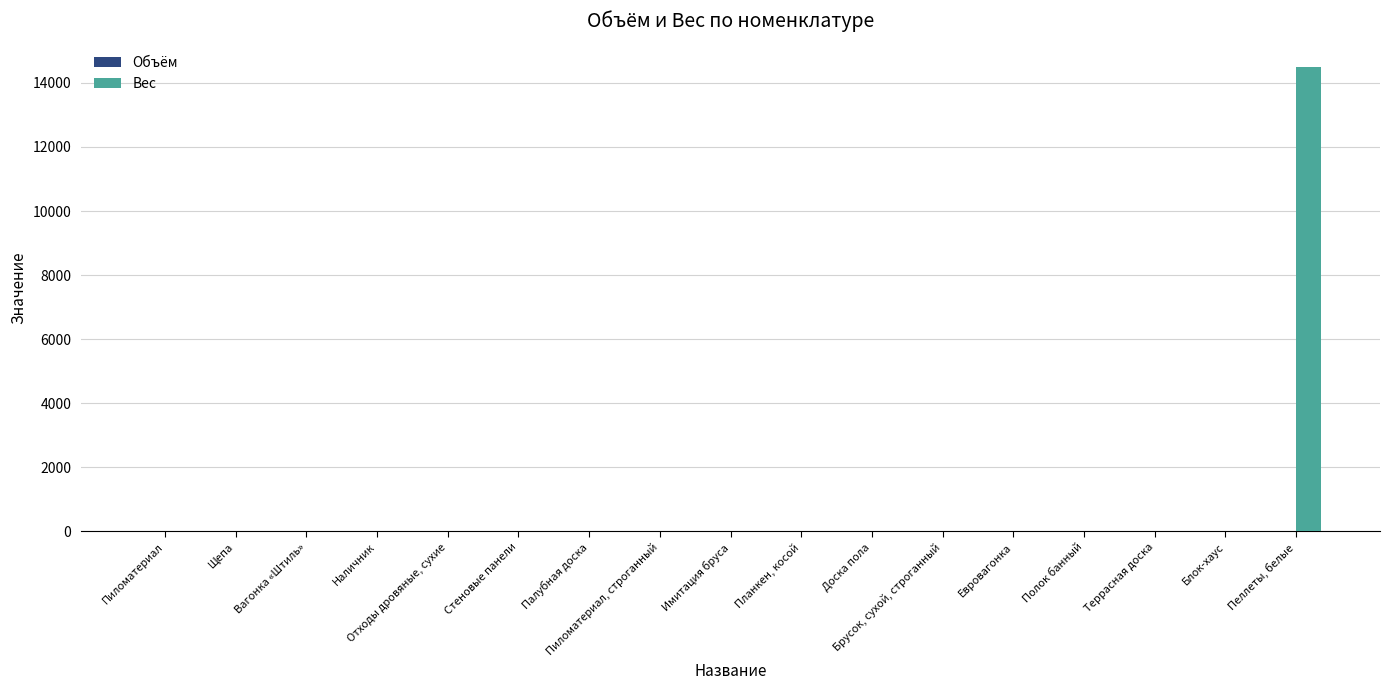

At which category is the sum across all series the highest?

Пеллеты, белые